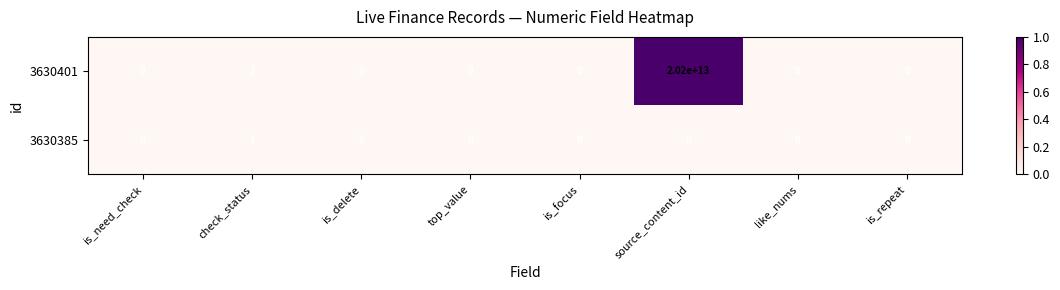

Which label corresponds to the largest value in the chart?

source_content_id